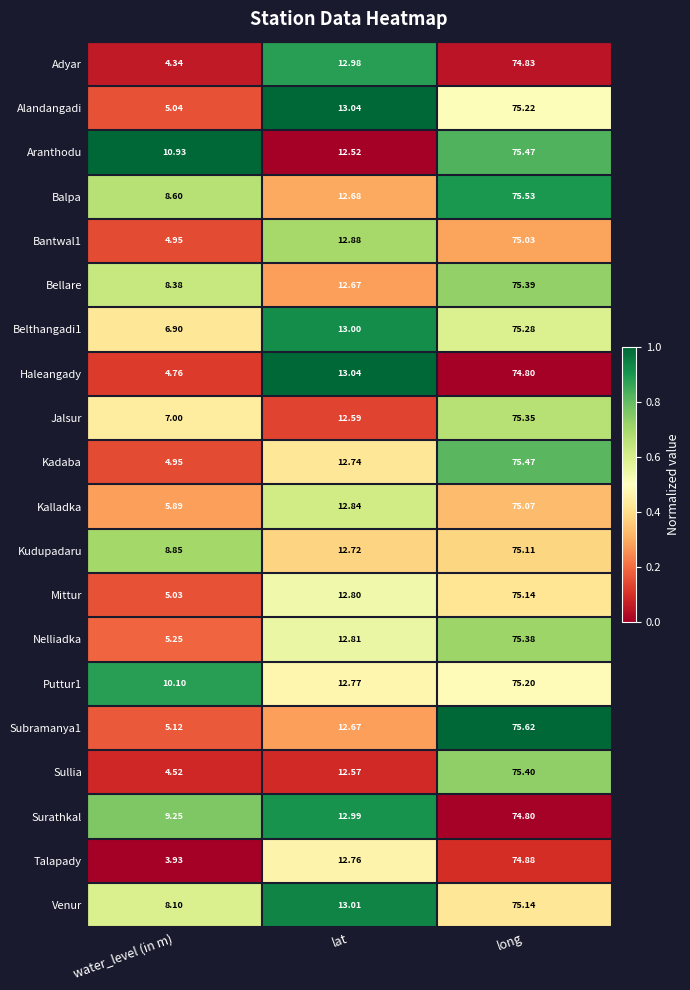

What is the maximum value shown in the chart?

75.6